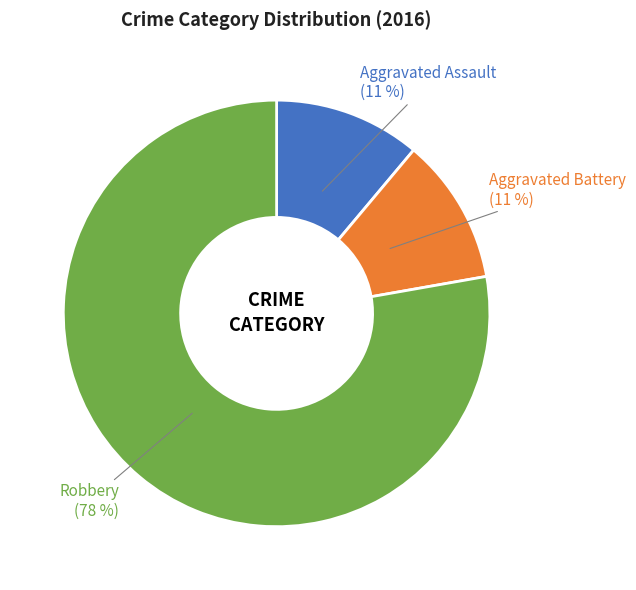

To the nearest percent, what is the average slice percentage?

33%